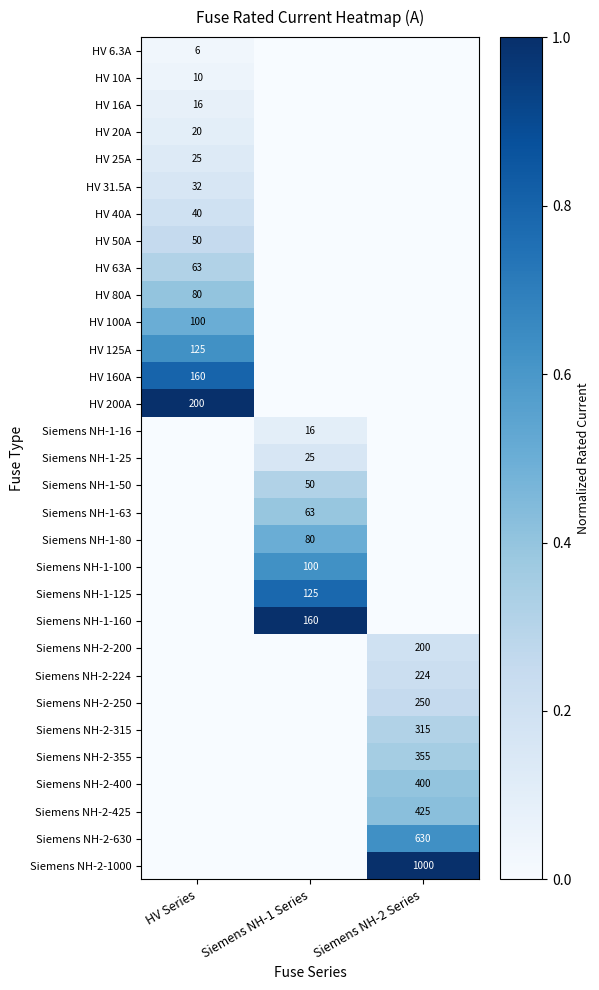

True or false: Siemens NH-1-25 has a value of 25 at Siemens NH-1 Series.

True